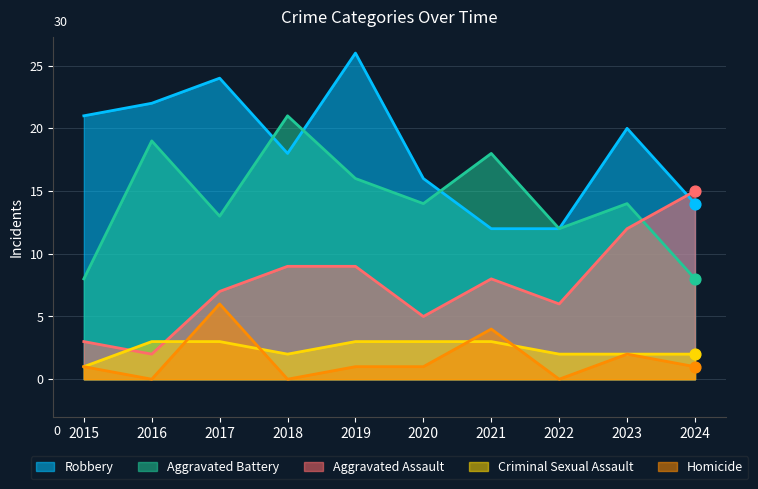

What are all the series names shown in the legend?

Robbery, Aggravated Battery, Aggravated Assault, Criminal Sexual Assault, Homicide